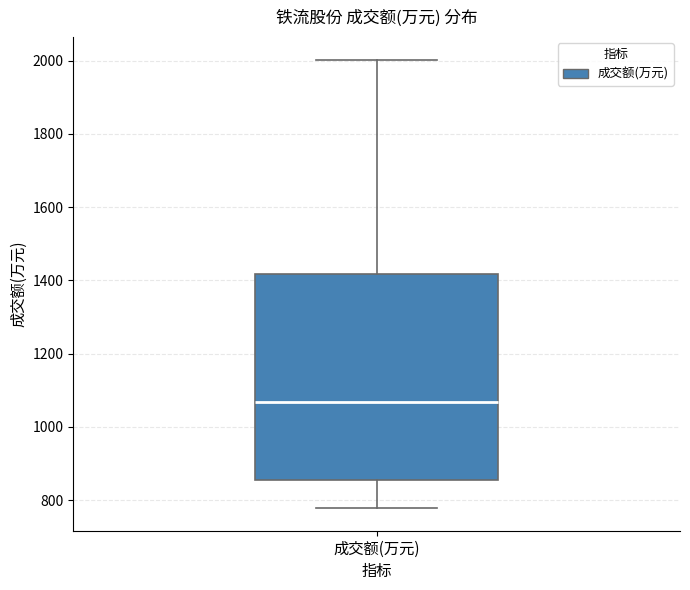

Transcribe this box plot: give where the median line is, the range the box spans, and where the two whiskers end, as read against the y-axis. The values are not printed on the chart, so give them approximately, as read against the axis.

median 1060, box 860 to 1420, whiskers 780 to 2000